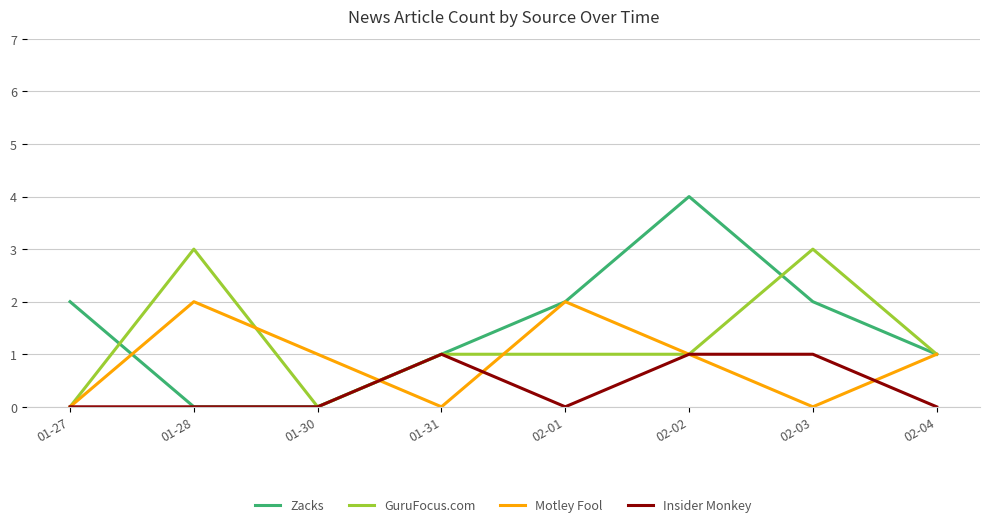

What is the greatest value displayed?

4